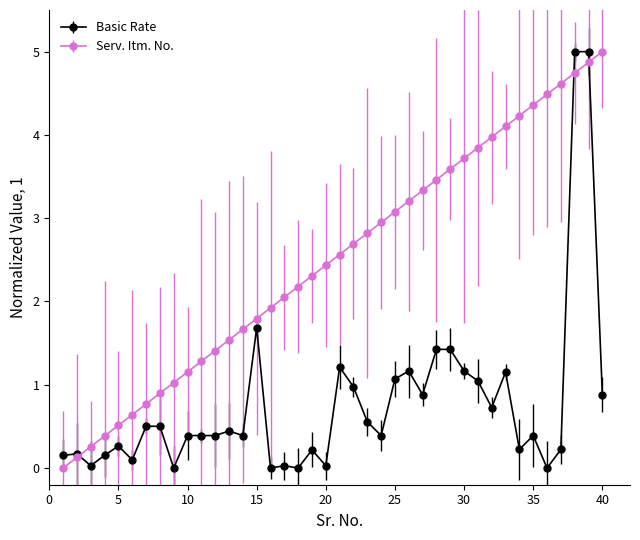

Rank the series by their average value, from highest to lowest.

Serv. Itm. No., Basic Rate